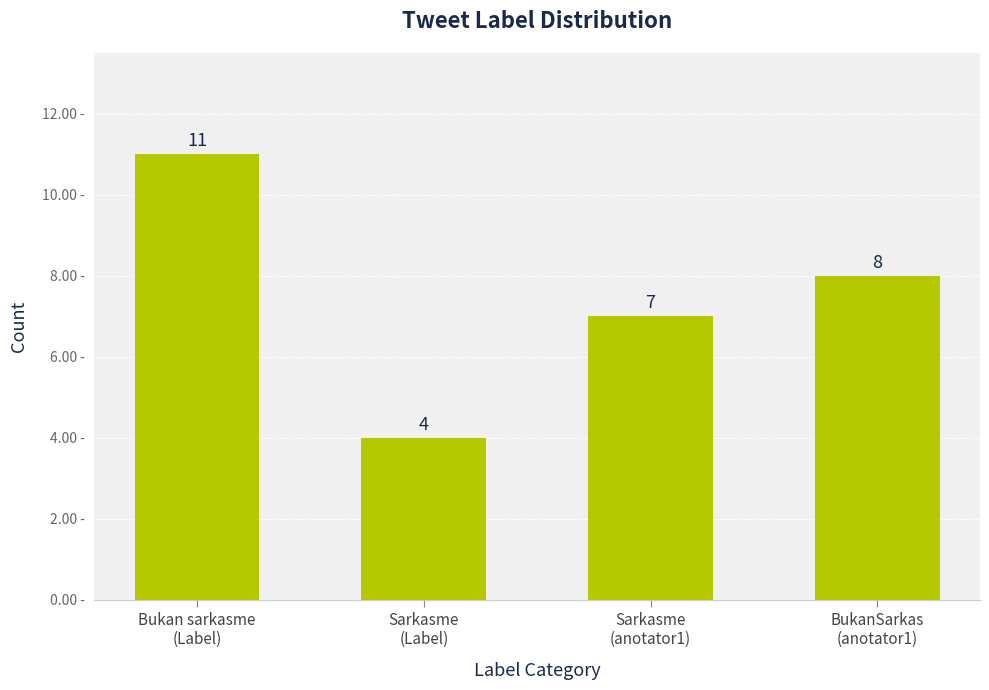

What is the sum of all values?

30